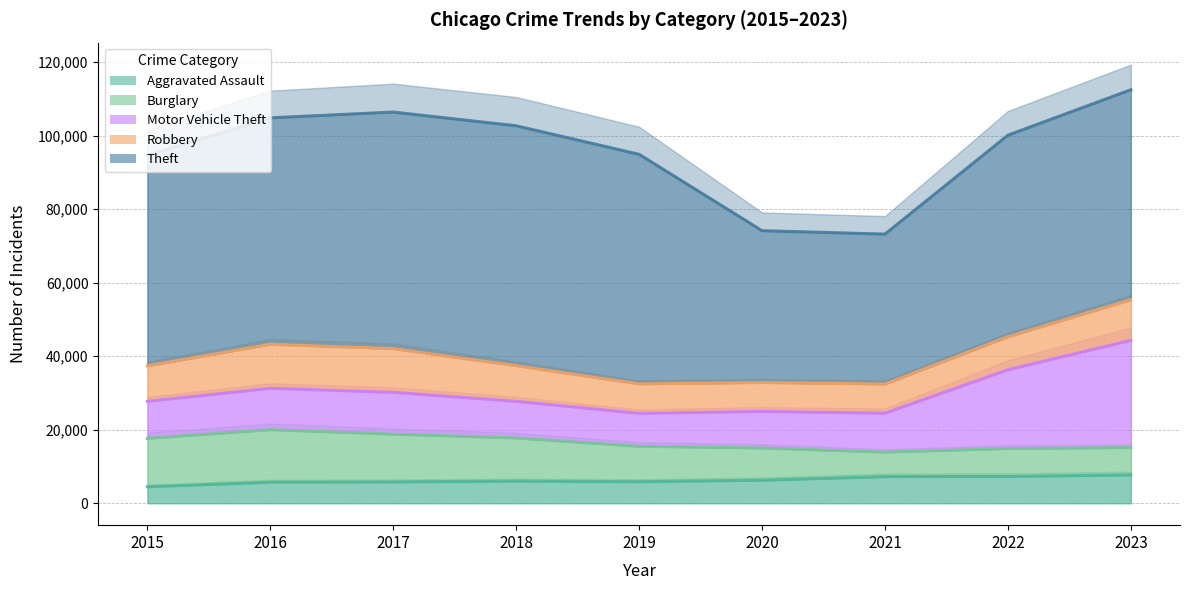

At which label is Burglary closest to 10475?

2019